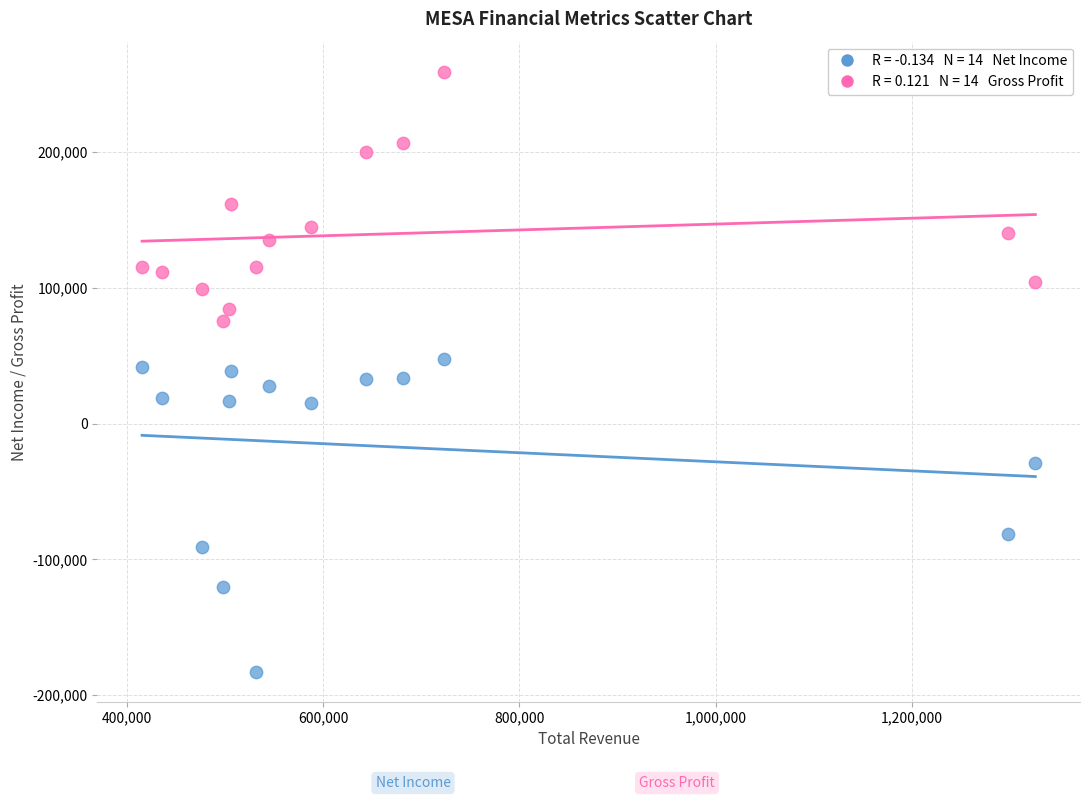

Across all data points, what is the range of Y values (max minus min)?

441900